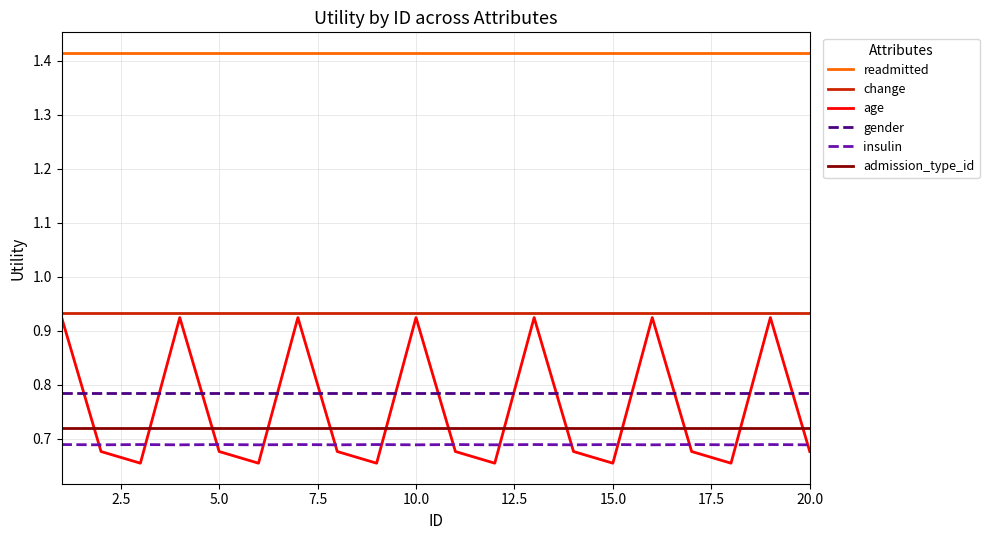

True or false: insulin and gender cross at least once.

False